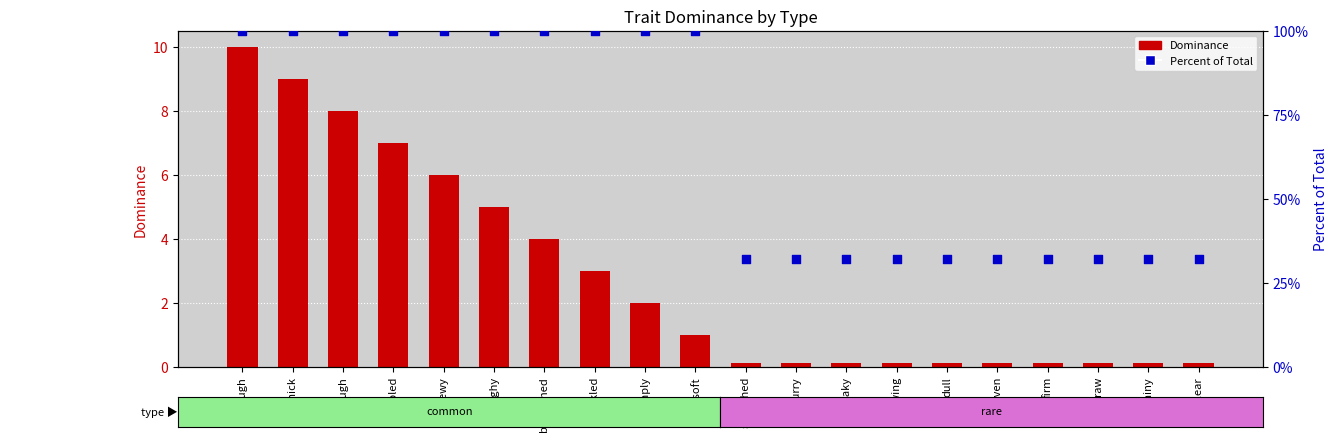

Which series has the widest spread of Y values?

Dominance